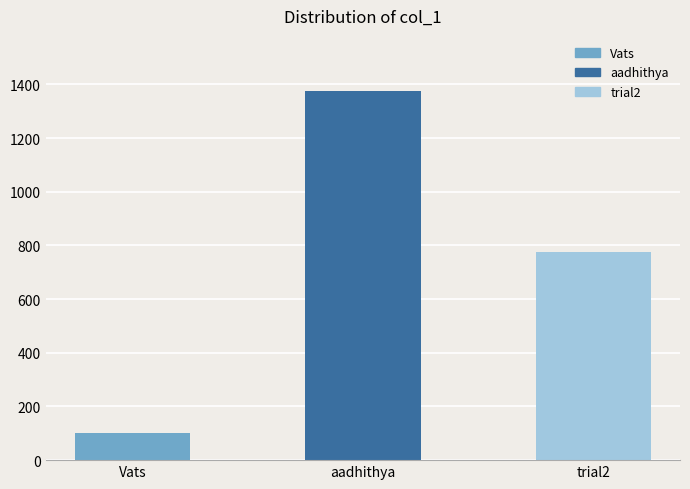

What is the label of the 3rd bar from the right?

Vats